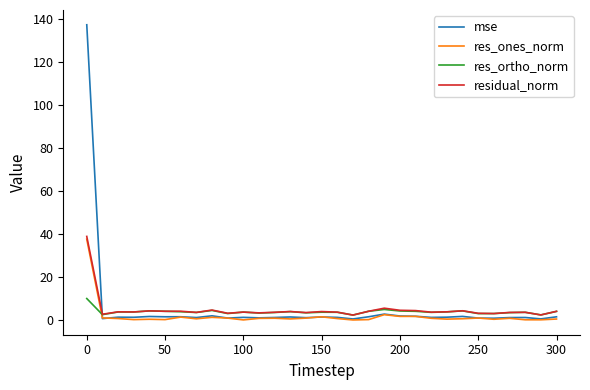

What is the lowest value of the residual_norm series?

2.3